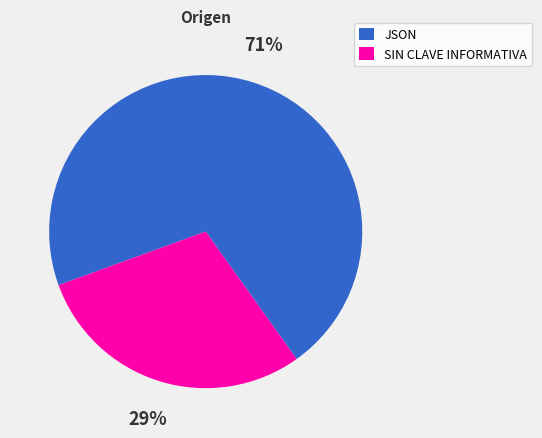

To the nearest percent, what percentage of the pie is JSON?

71%